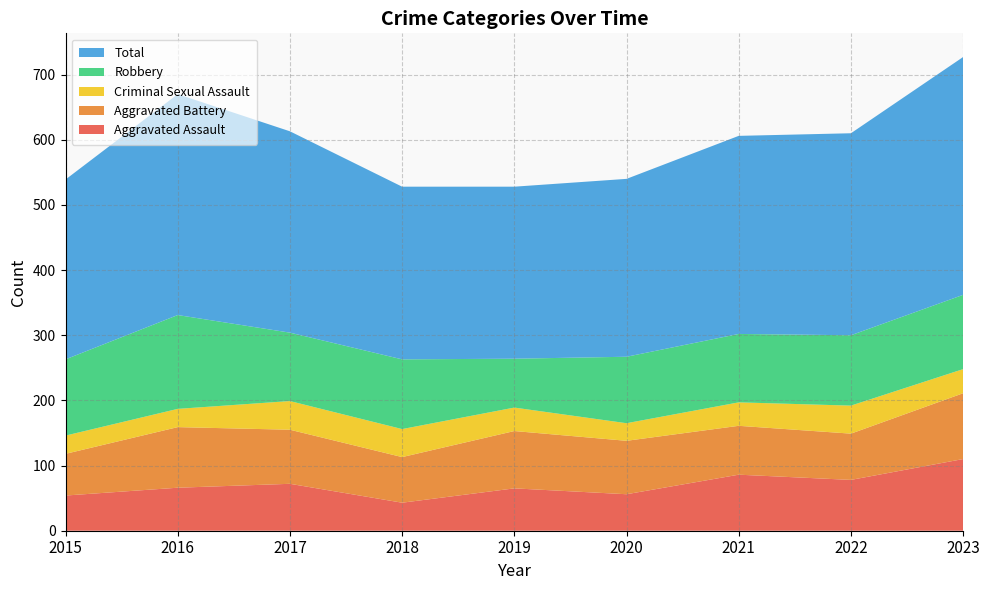

Reading right to left, extract all data points from this chart.

Aggravated Assault: 110	78	86	56	65	43	72	66	54
Aggravated Battery: 101	71	75	82	88	70	83	93	64
Criminal Sexual Assault: 37	43	36	27	36	43	44	28	28
Robbery: 114	108	105	102	75	107	105	144	117
Total: 365	310	304	273	264	265	309	339	276